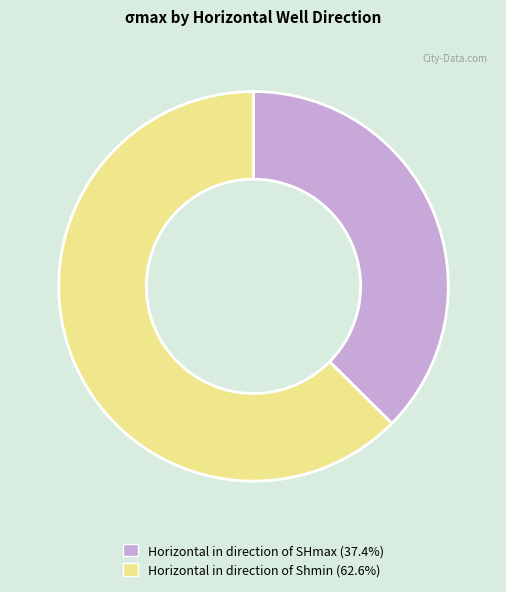

Is it true that Horizontal in direction of Shmin is 70% of the pie?

False